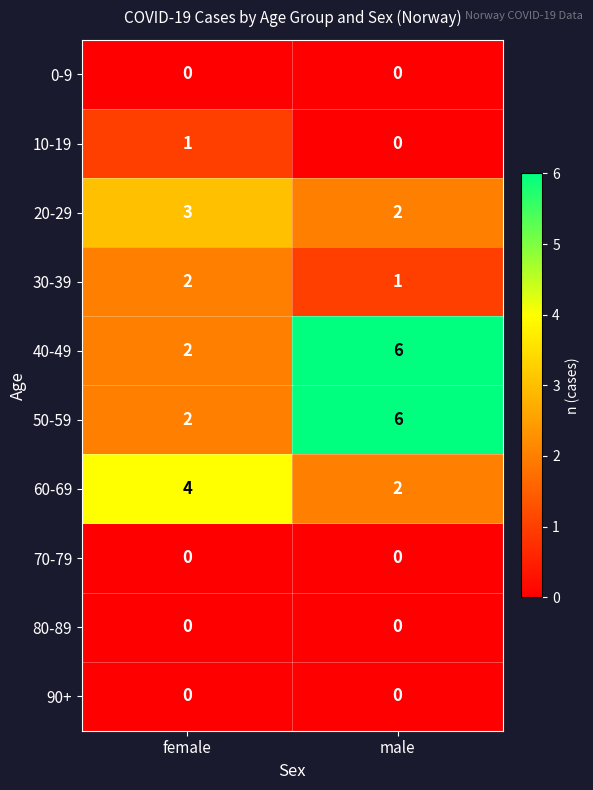

Is it true that 30-39 equals 2 at female?

True